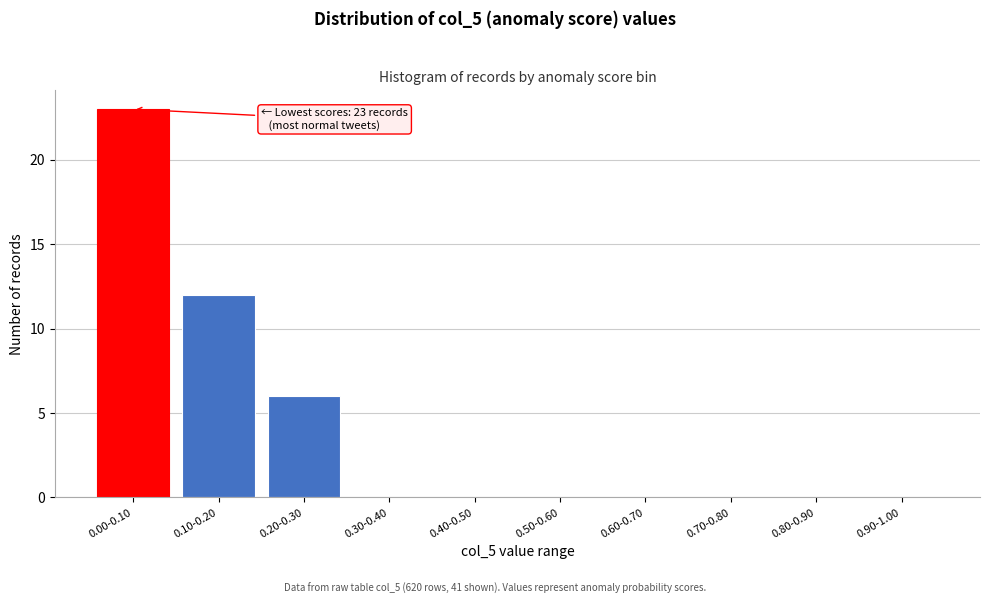

Reading right to left, what are all the values shown in this chart?

0.90-1.00=0	0.80-0.90=0	0.70-0.80=0	0.60-0.70=0	0.50-0.60=0	0.40-0.50=0	0.30-0.40=0	0.20-0.30=6	0.10-0.20=12	0.00-0.10=23